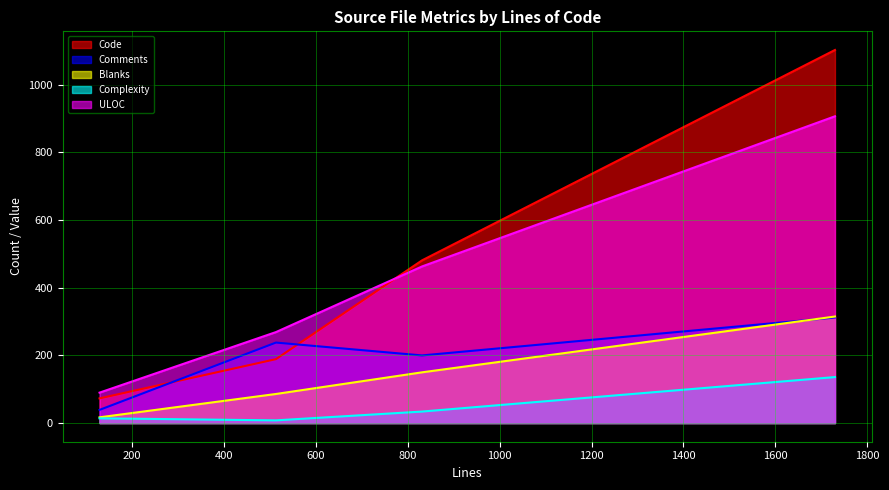

What is the lowest value of the Code series?

73